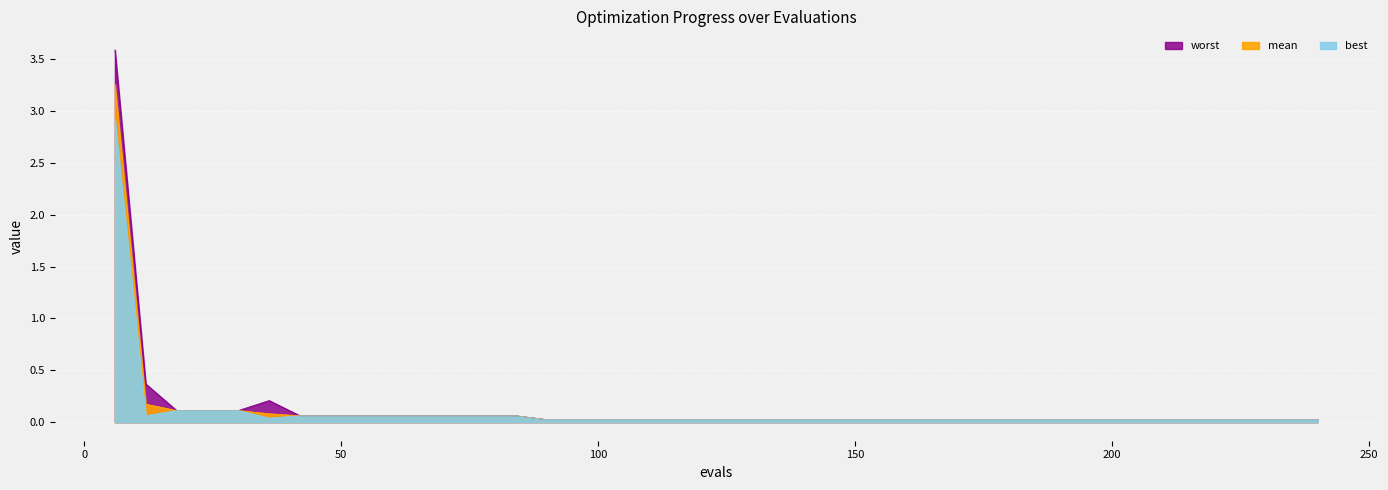

List the series in order of their overall mean, highest first.

worst, mean, best